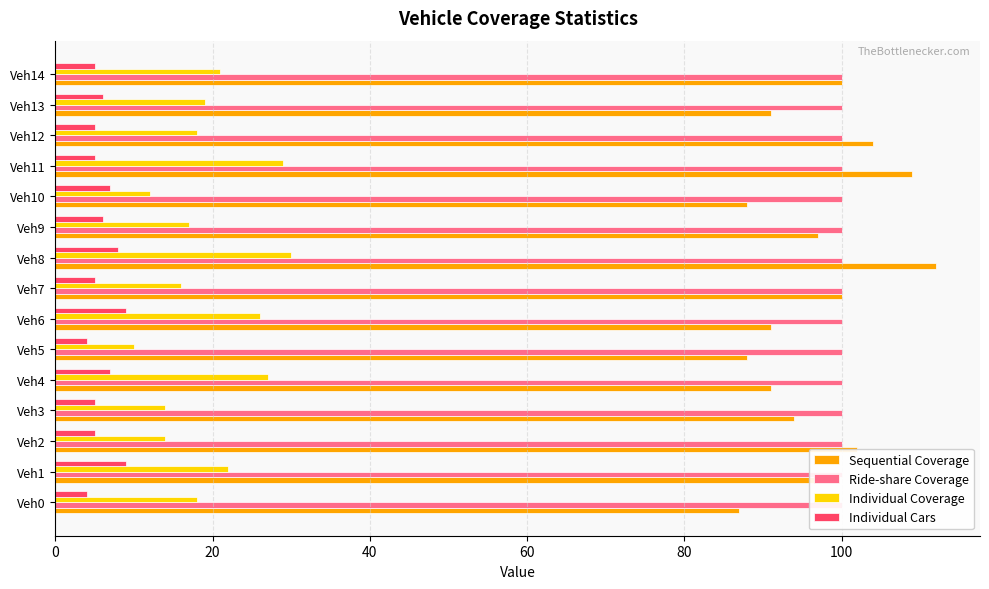

Reading right to left, list all the values displayed in this chart.

Sequential Coverage: 100.0	91.0	104.0	109.0	88.0	97.0	112.0	100.0	91.0	88.0	91.0	94.0	102.0	99.0	87.0
Ride-share Coverage: 0.2	0.2	0.2	0.2	0.2	0.2	0.2	0.2	0.2	0.2	0.2	0.2	0.2	0.2	0.2
Individual Coverage: 21.0	19.0	18.0	29.0	12.0	17.0	30.0	16.0	26.0	10.0	27.0	14.0	14.0	22.0	18.0
Individual Cars: 5.0	6.0	5.0	5.0	7.0	6.0	8.0	5.0	9.0	4.0	7.0	5.0	5.0	9.0	4.0